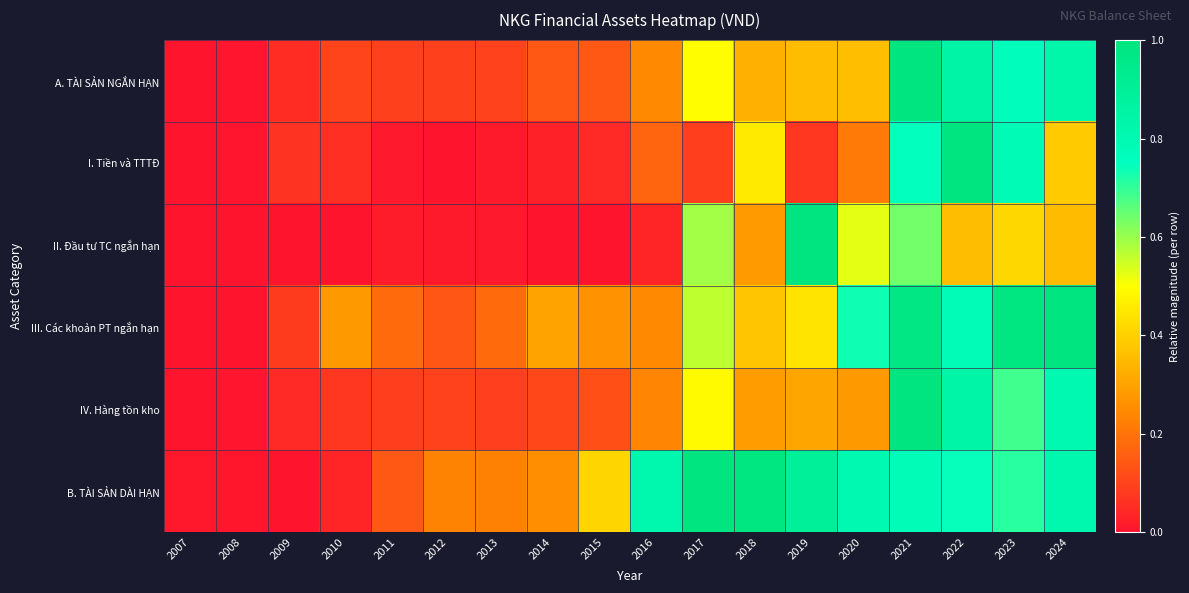

Rank the series by their maximum value, from highest to lowest.

A. TÀI SẢN NGẮN HẠN, I. Tiền và TTTĐ, II. Đầu tư TC ngắn hạn, III. Các khoản PT ngắn hạn, IV. Hàng tồn kho, B. TÀI SẢN DÀI HẠN